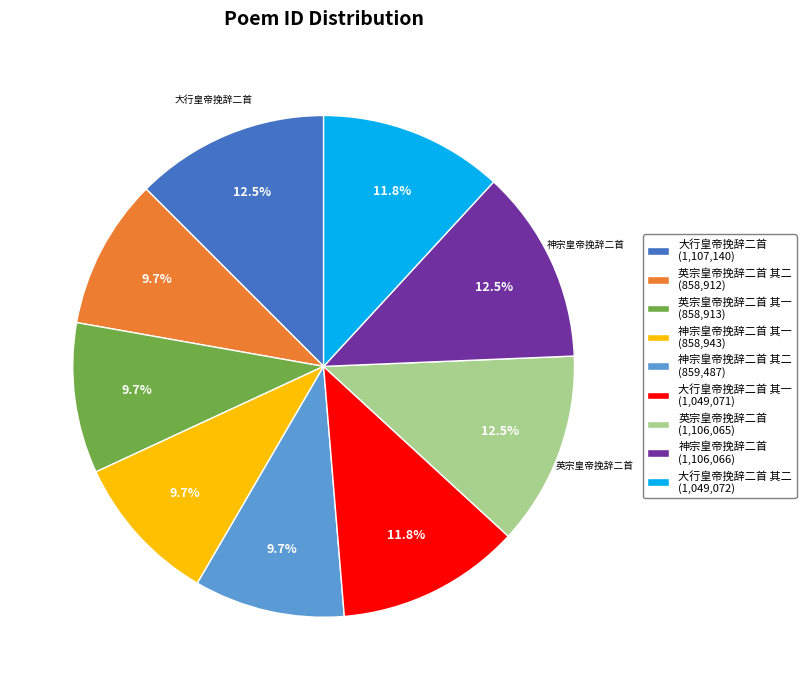

To the nearest percent, what is the average slice percentage?

11%